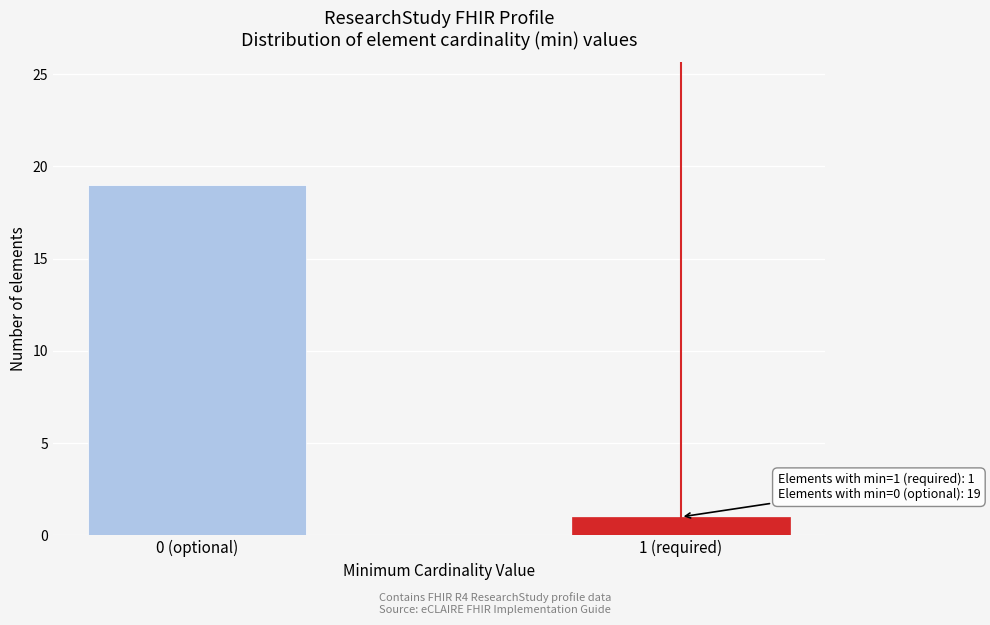

Reading left to right, extract all data points from this chart.

0 (optional)=19	1 (required)=1